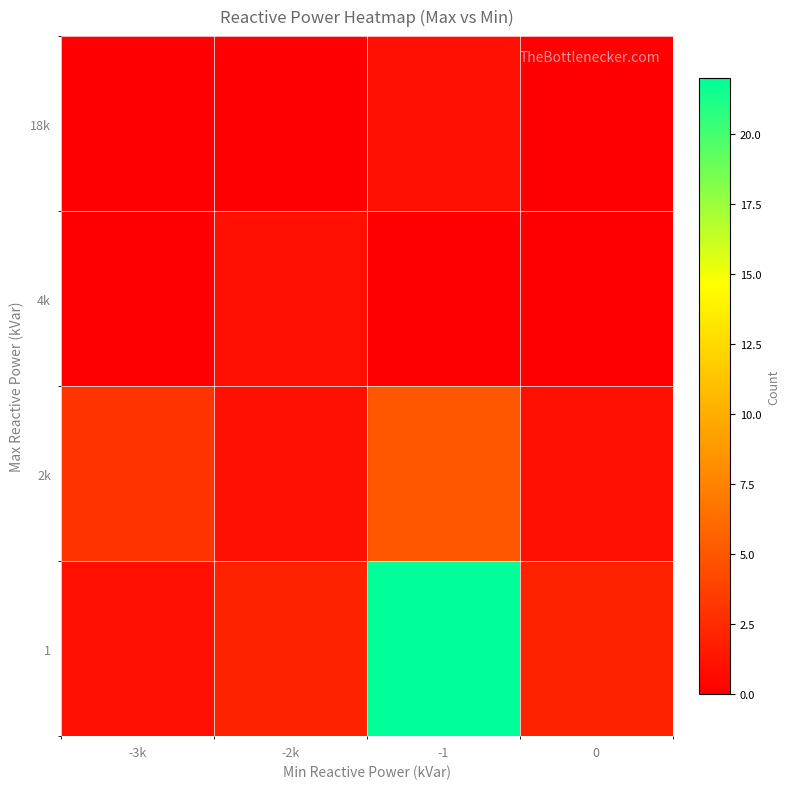

Count the number of data series in this chart.

4